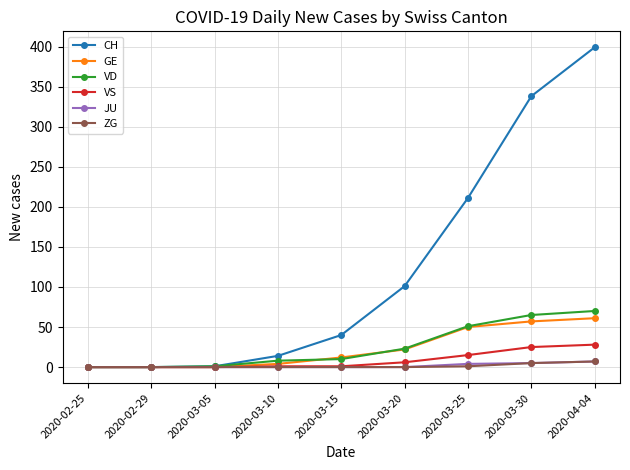

What is the label of the 6th point from the left?

2020-03-20